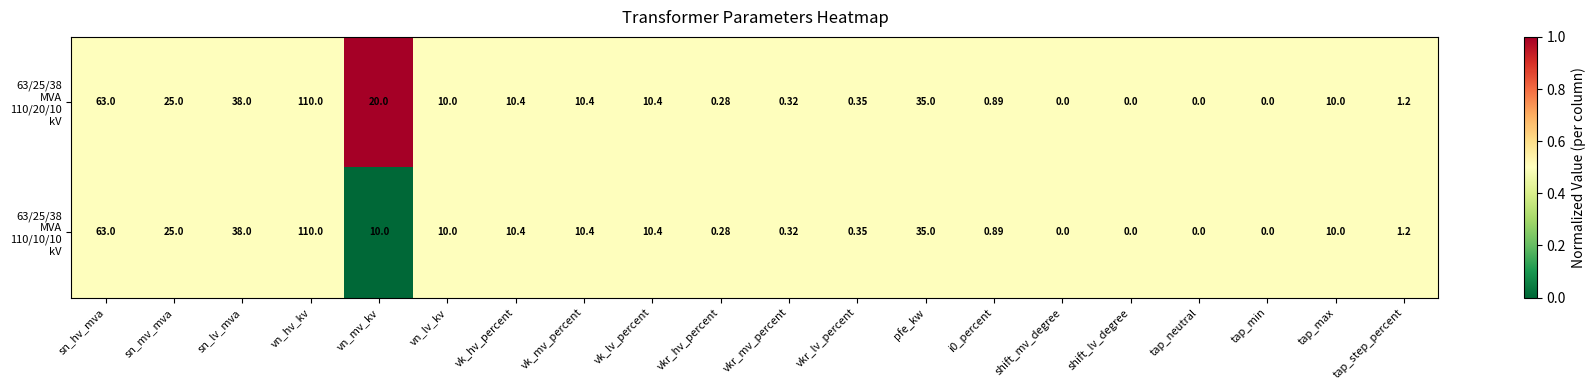

At which category is the sum across all series the highest?

vn_hv_kv